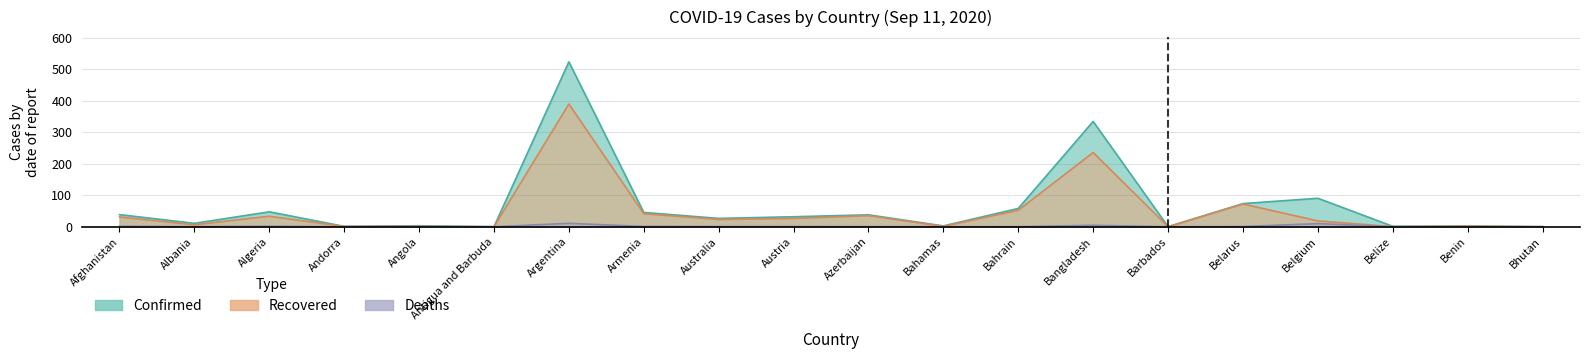

In Deaths, how many points are higher than both neighbors (excluding endpoints)?

6